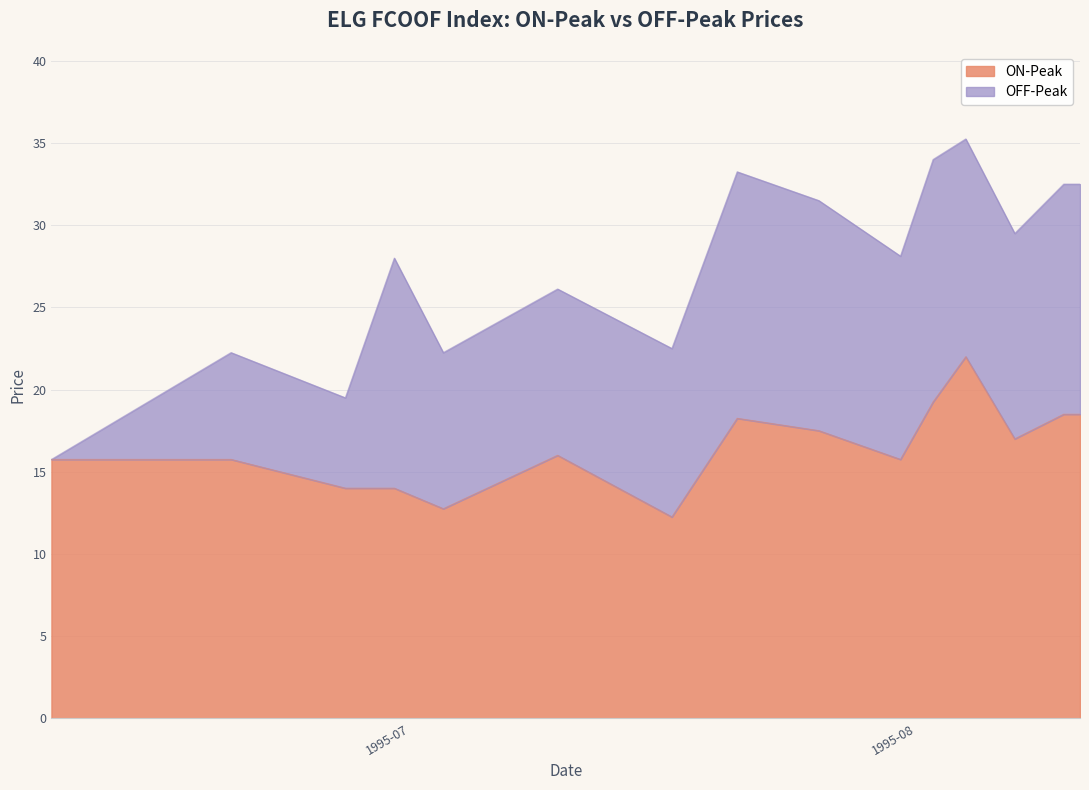

What is the change in value from 1995-06-09 to 1995-08-04?

+6.2